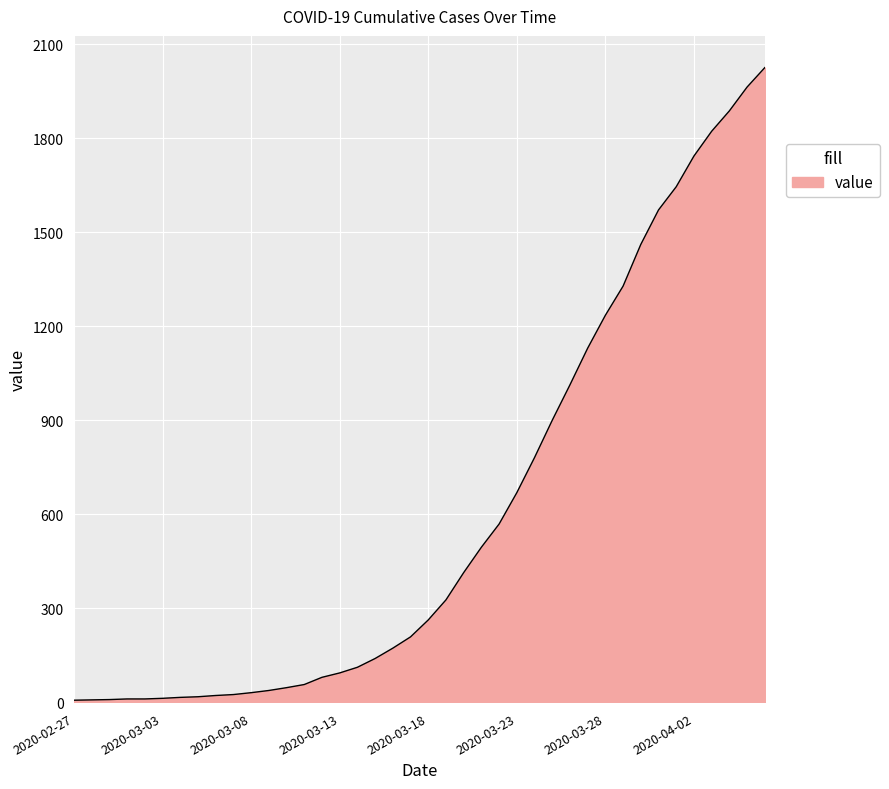

What is the maximum value shown in the chart?

2025